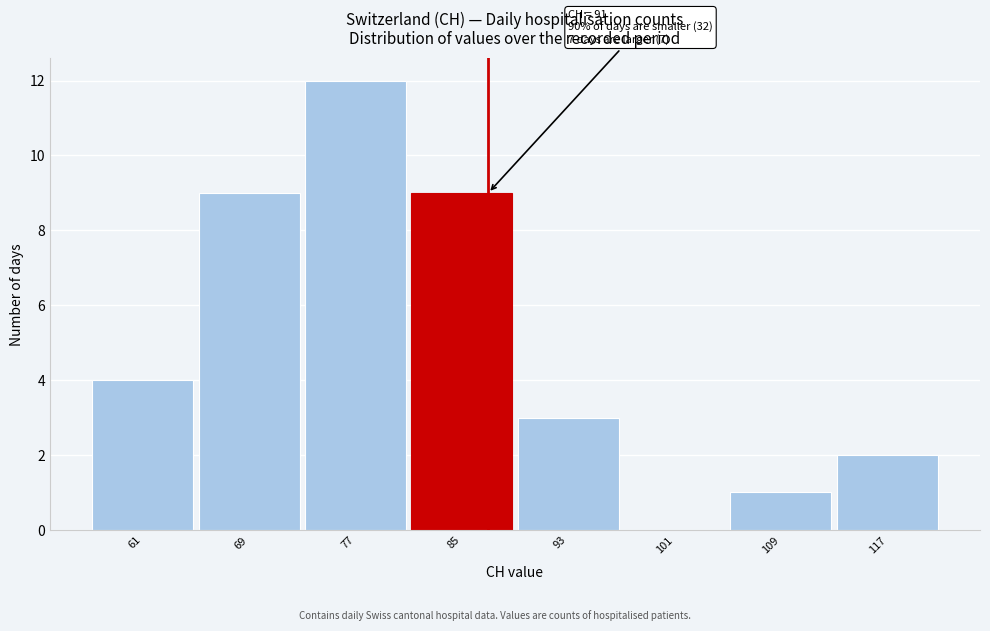

Reading left to right, what are all the values shown in this chart?

61=4	69=9	77=12	85=9	93=3	101=0	109=1	117=2